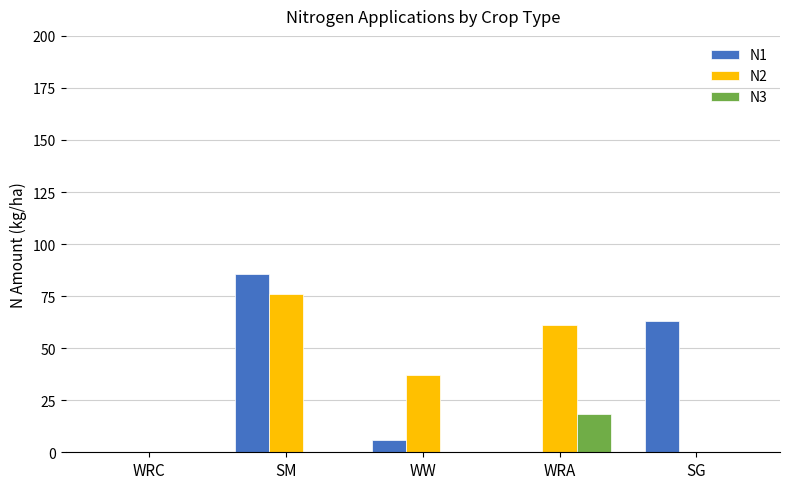

How many values in the N2 series exceed 37?

3